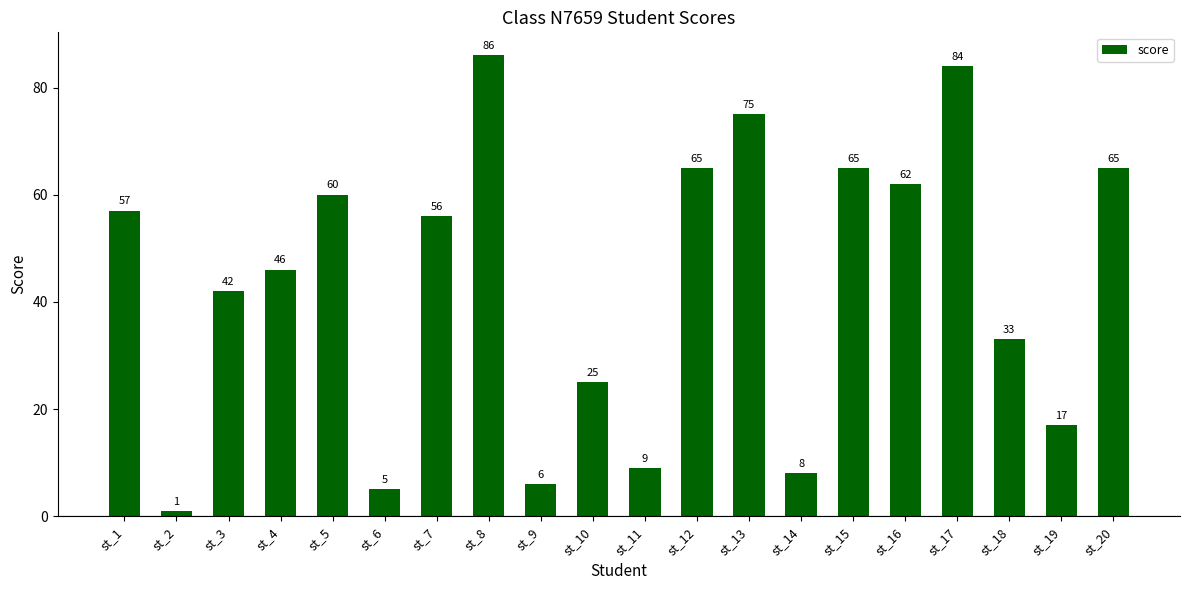

What is the difference between the values at st_1 and st_19?

40